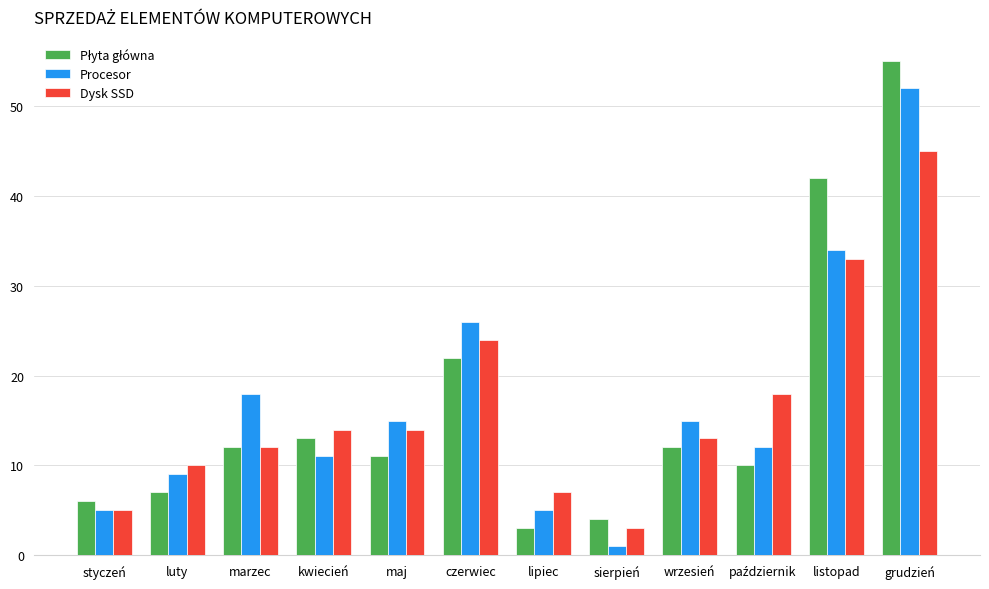

Where does the Procesor series first go above 15?

marzec